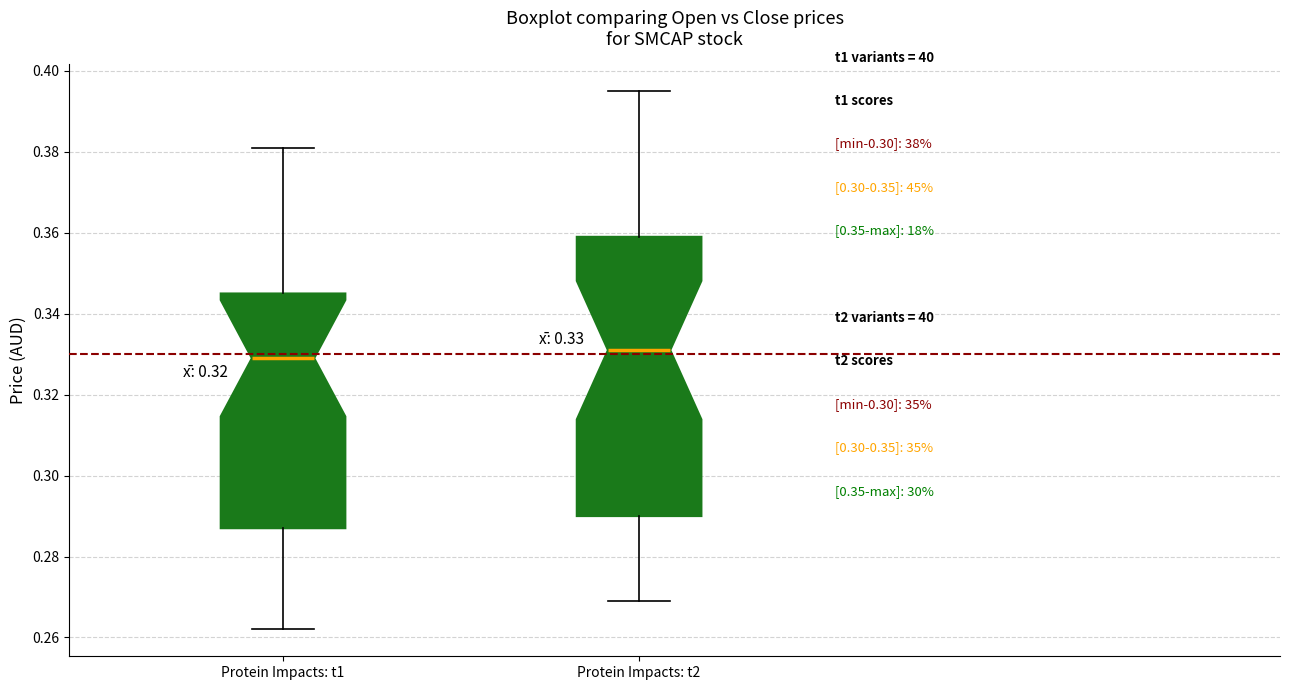

Which box's median line is the highest?

Protein Impacts: t2